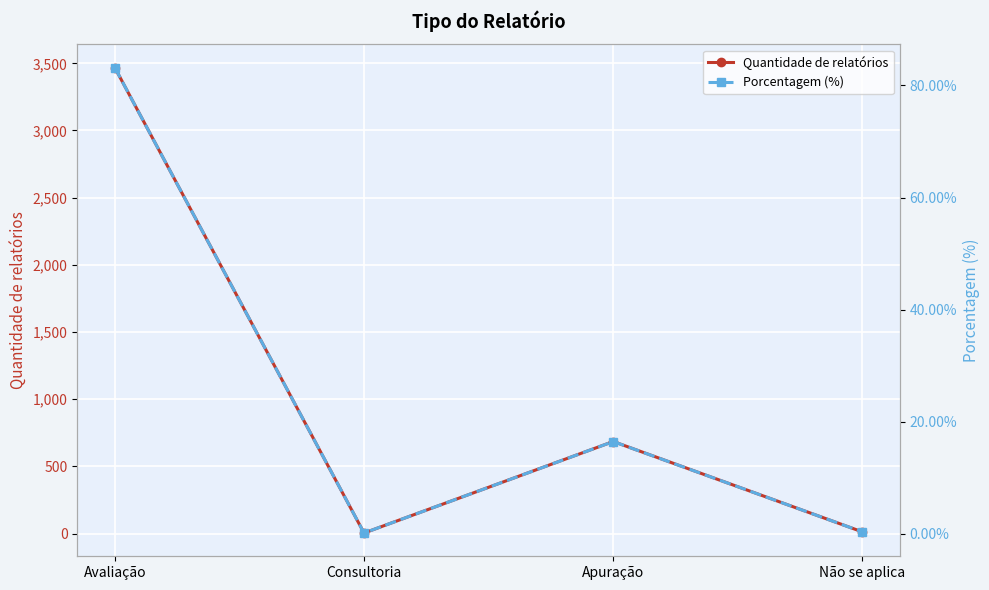

List the labels in order of Porcentagem (%) value, smallest first.

Consultoria, Não se aplica, Apuração, Avaliação